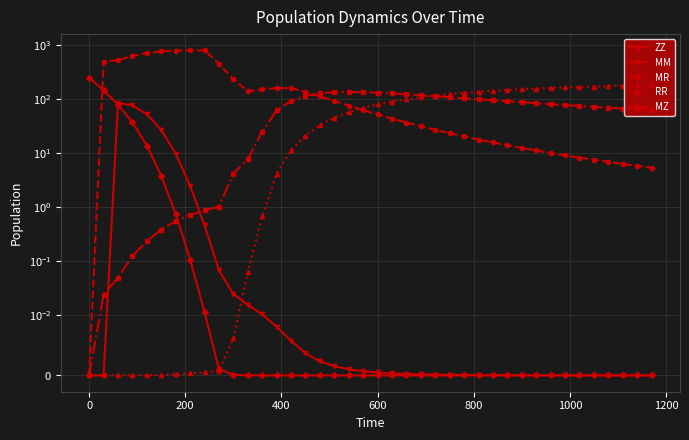

What are all the series names shown in the legend?

ZZ, MM, MR, RR, MZ